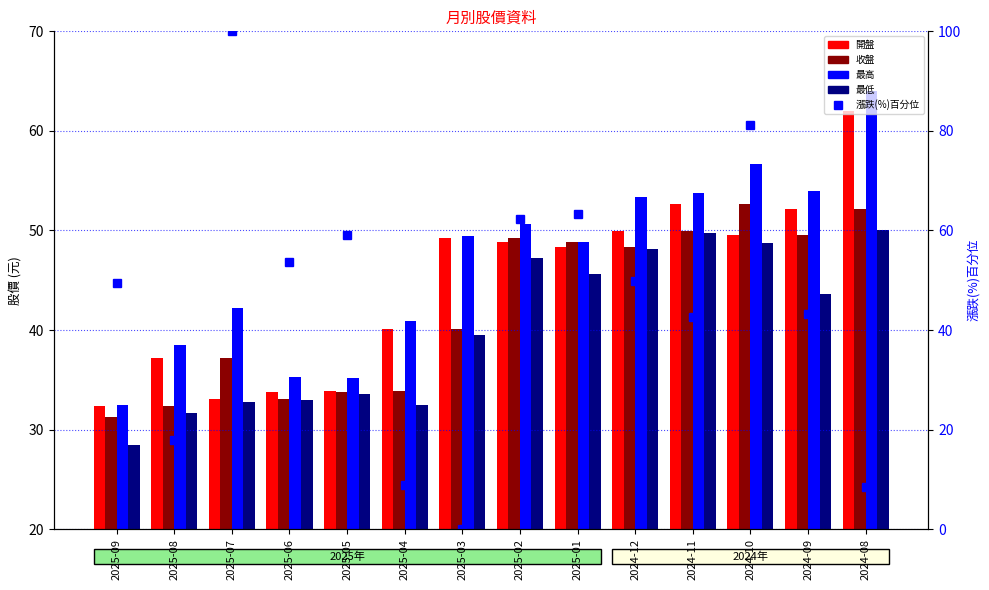

What is the difference between the maximum and minimum values in the 開盤 series?

29.6